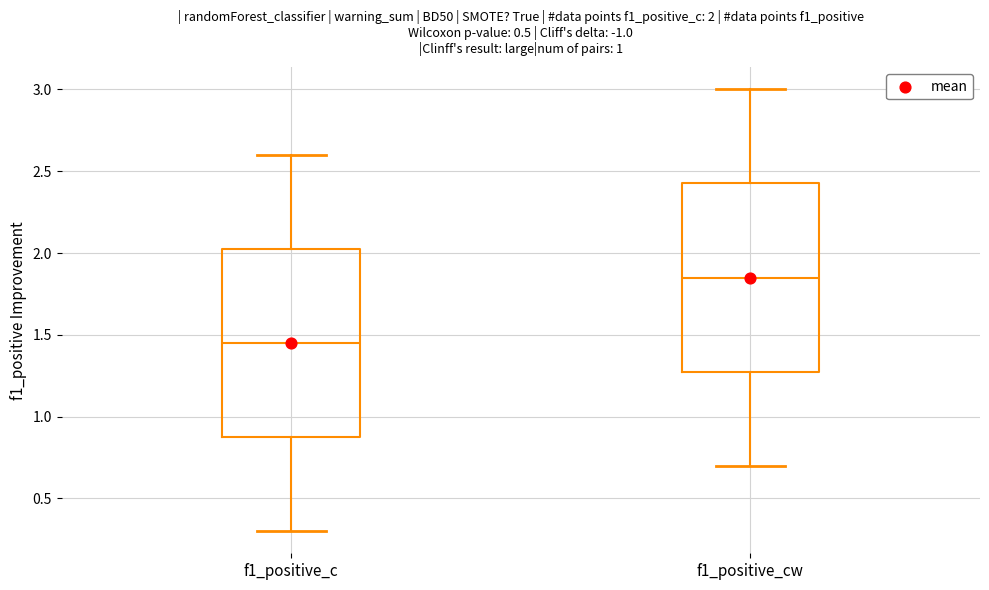

Which box has the highest median line?

f1_positive_cw